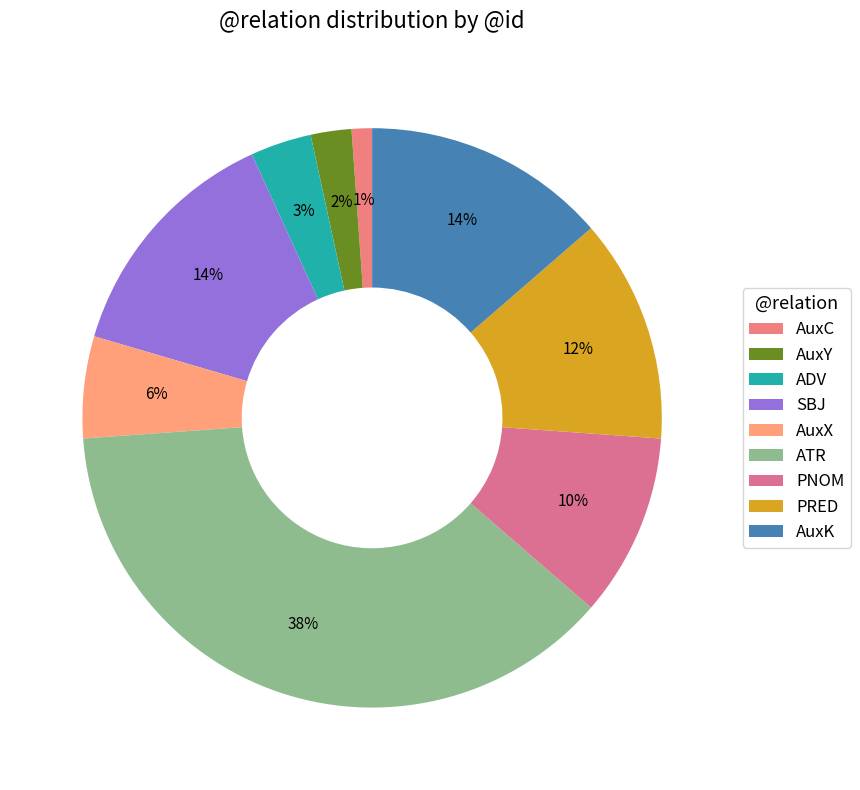

Which category has the smallest portion of the pie?

AuxC